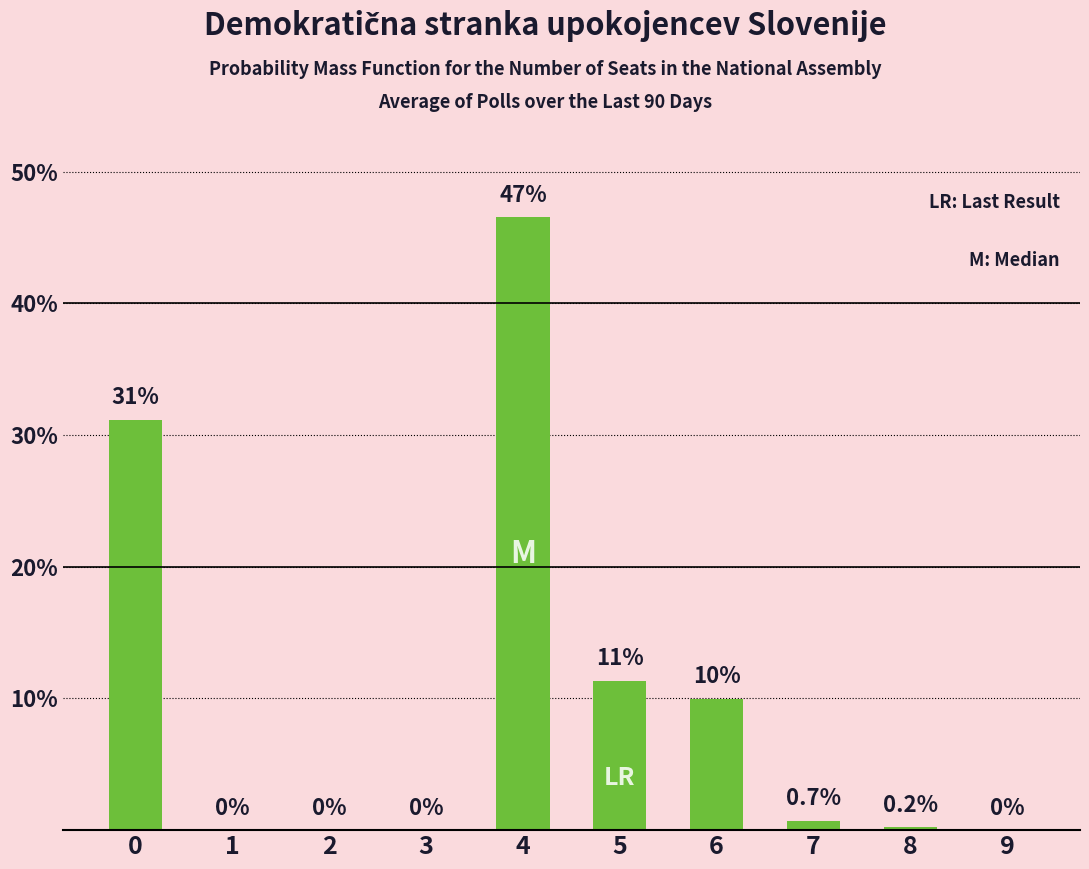

What value does the data have at 0?

31.2